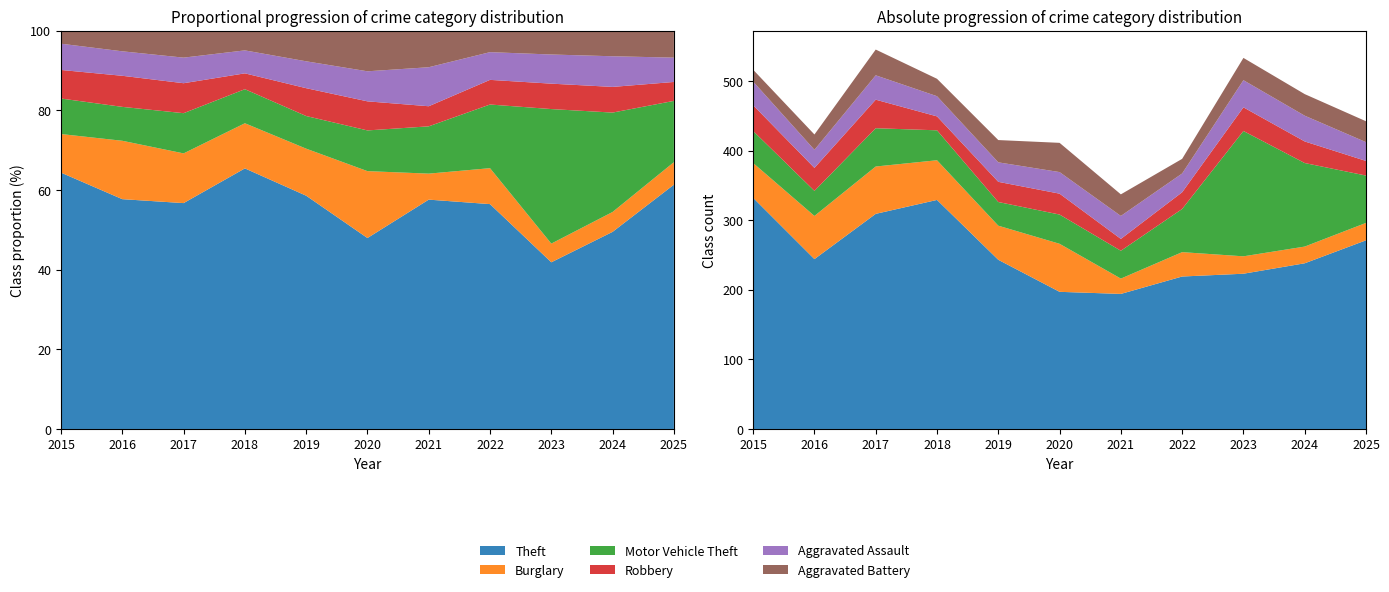

Reading right to left, extract all data points from this chart.

Theft: 271	238	223	219	194	197	243	329	309	244	332
Burglary: 25	24	25	35	22	69	49	57	68	62	50
Motor Vehicle Theft: 68	120	180	62	40	42	34	43	55	36	46
Robbery: 21	31	34	24	17	30	29	20	41	33	37
Aggravated Assault: 27	37	39	27	33	31	28	29	35	26	34
Aggravated Battery: 30	31	32	21	31	42	32	25	37	22	17